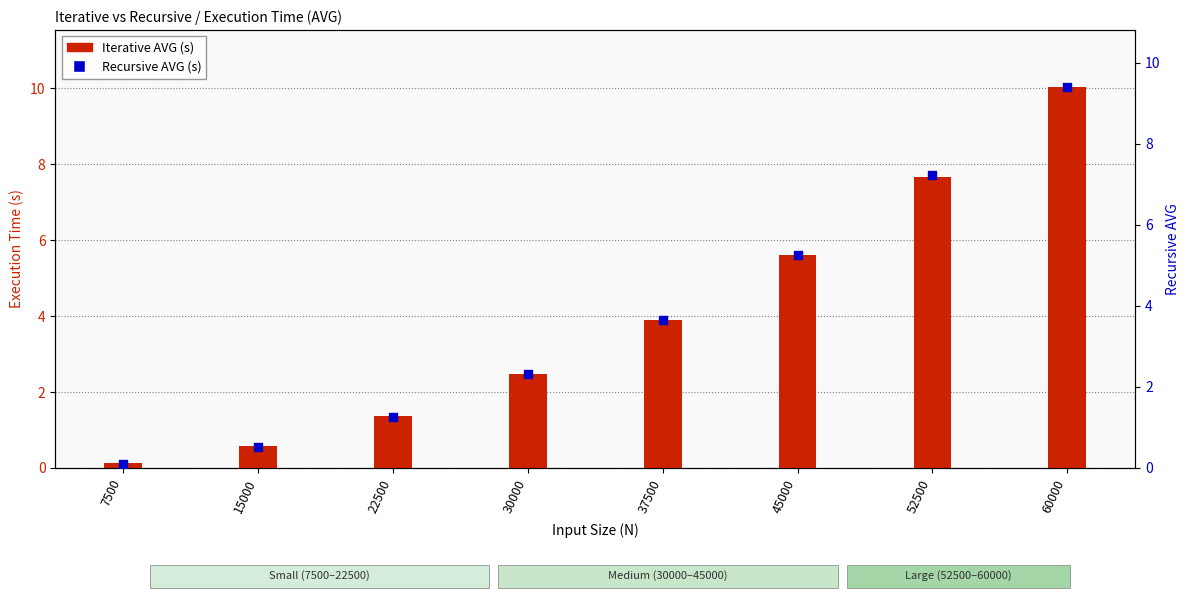

Which series reaches the minimum Y coordinate?

Recursive AVG